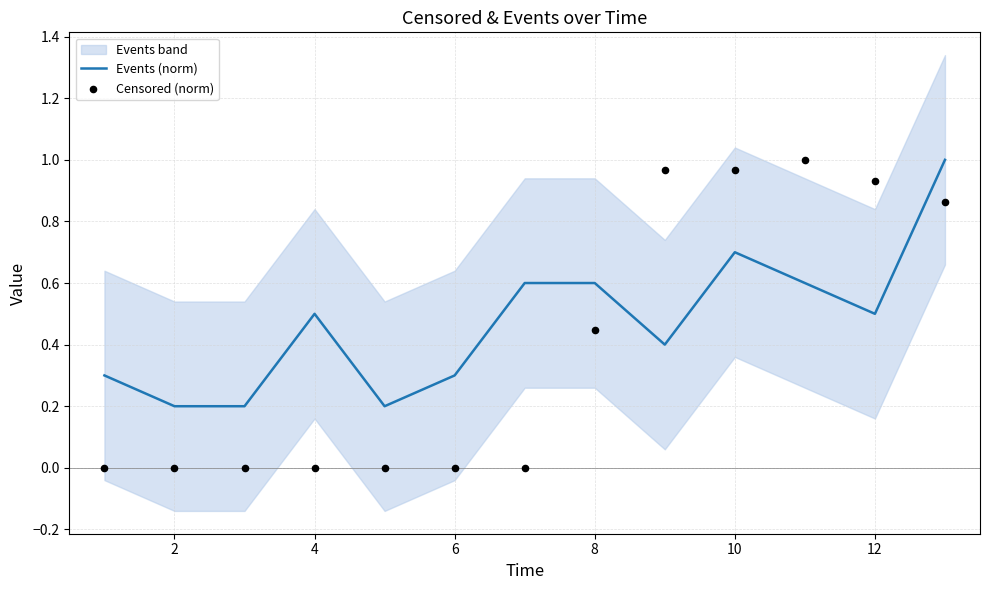

The Events (norm) series shows 0.9 at 8. True or false?

False